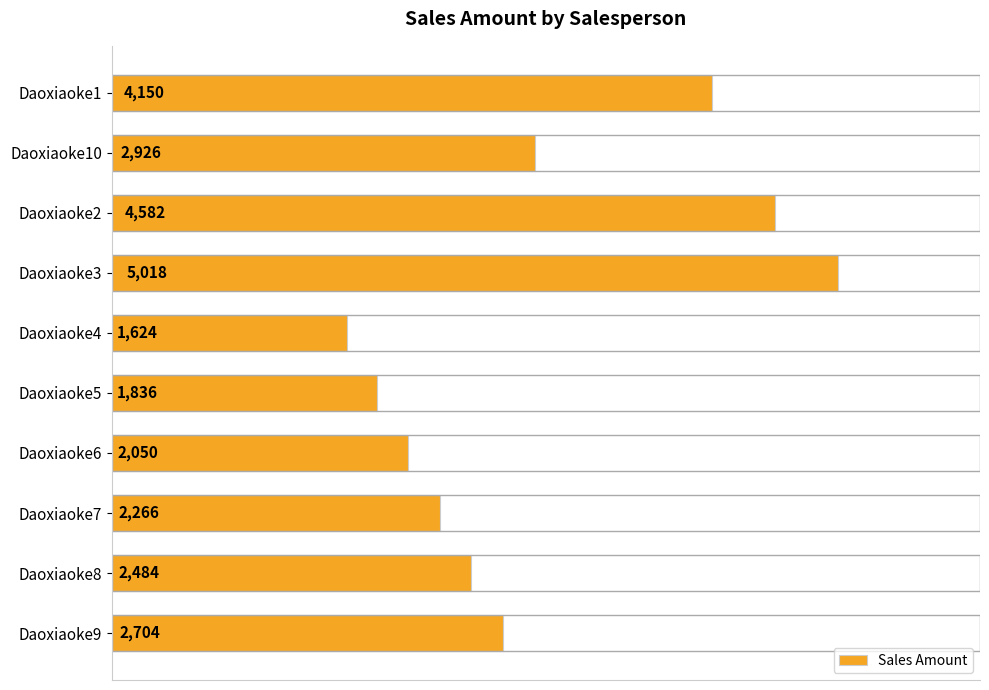

Reading bottom to top, extract all data points from this chart.

2704	2484	2266	2050	1836	1624	5018	4582	2926	4150